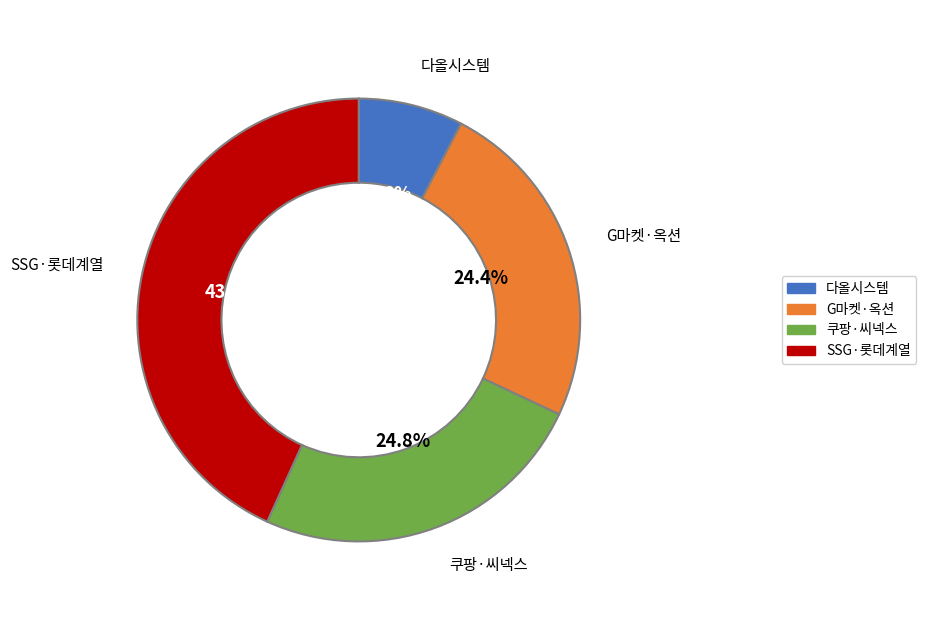

How many segments does this pie chart have?

4